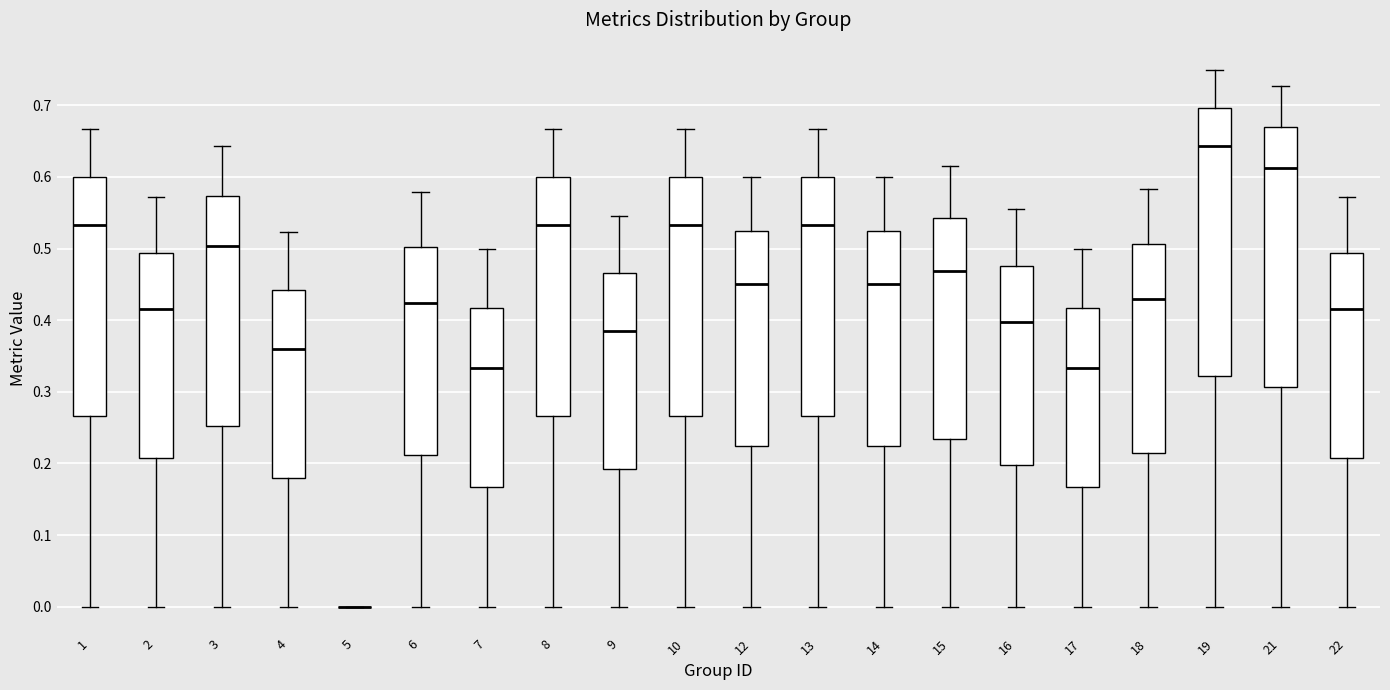

Reading left to right, transcribe this box plot: for each box, give where its median line is, the range the box spans, and where its two whiskers end, as read against the y-axis. The values are not printed on the chart, so give them approximately, as read against the axis.

1: median 0.53, box 0.27 to 0.60, whiskers 0.00 to 0.67
2: median 0.42, box 0.21 to 0.49, whiskers 0.00 to 0.57
3: median 0.50, box 0.25 to 0.57, whiskers 0.00 to 0.64
4: median 0.36, box 0.18 to 0.44, whiskers 0.00 to 0.52
5: box collapsed to a line at 0.00, whiskers 0.00 to 0.00
6: median 0.42, box 0.21 to 0.50, whiskers 0.00 to 0.58
7: median 0.33, box 0.17 to 0.42, whiskers 0.00 to 0.50
8: median 0.53, box 0.27 to 0.60, whiskers 0.00 to 0.67
9: median 0.39, box 0.19 to 0.47, whiskers 0.00 to 0.55
10: median 0.53, box 0.27 to 0.60, whiskers 0.00 to 0.67
12: median 0.45, box 0.23 to 0.53, whiskers 0.00 to 0.60
13: median 0.53, box 0.27 to 0.60, whiskers 0.00 to 0.67
14: median 0.45, box 0.23 to 0.53, whiskers 0.00 to 0.60
15: median 0.47, box 0.23 to 0.54, whiskers 0.00 to 0.62
16: median 0.40, box 0.20 to 0.48, whiskers 0.00 to 0.56
17: median 0.33, box 0.17 to 0.42, whiskers 0.00 to 0.50
18: median 0.43, box 0.21 to 0.51, whiskers 0.00 to 0.58
19: median 0.64, box 0.32 to 0.70, whiskers 0.00 to 0.75
21: median 0.61, box 0.31 to 0.67, whiskers 0.00 to 0.73
22: median 0.42, box 0.21 to 0.49, whiskers 0.00 to 0.57